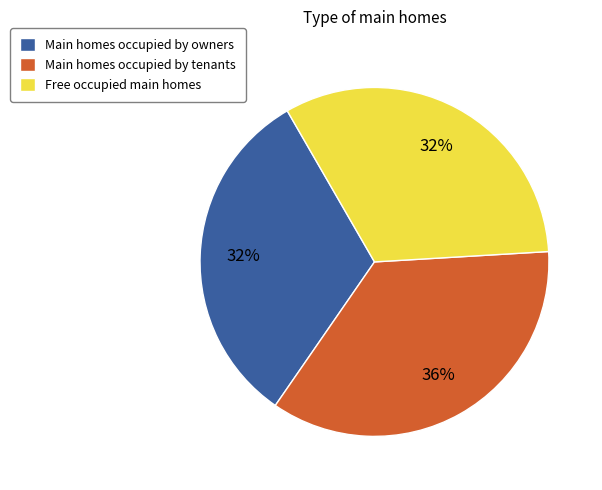

Is there any slice that represents more than half of the pie?

No